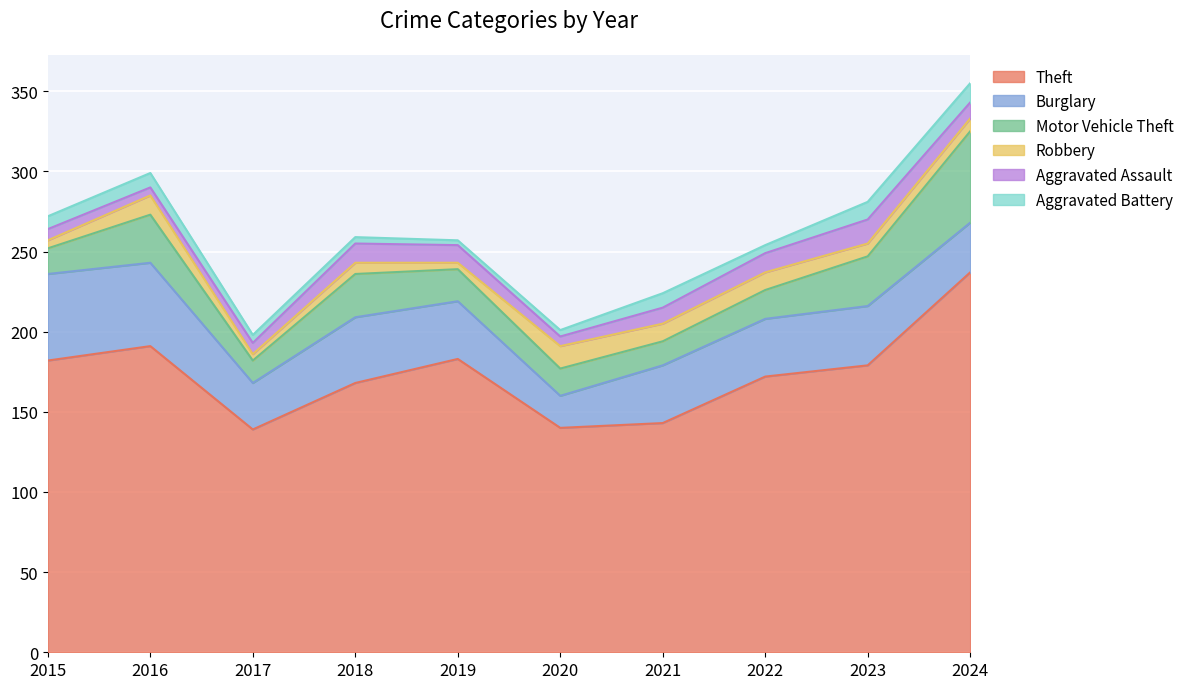

What is the maximum value shown in the chart?

237